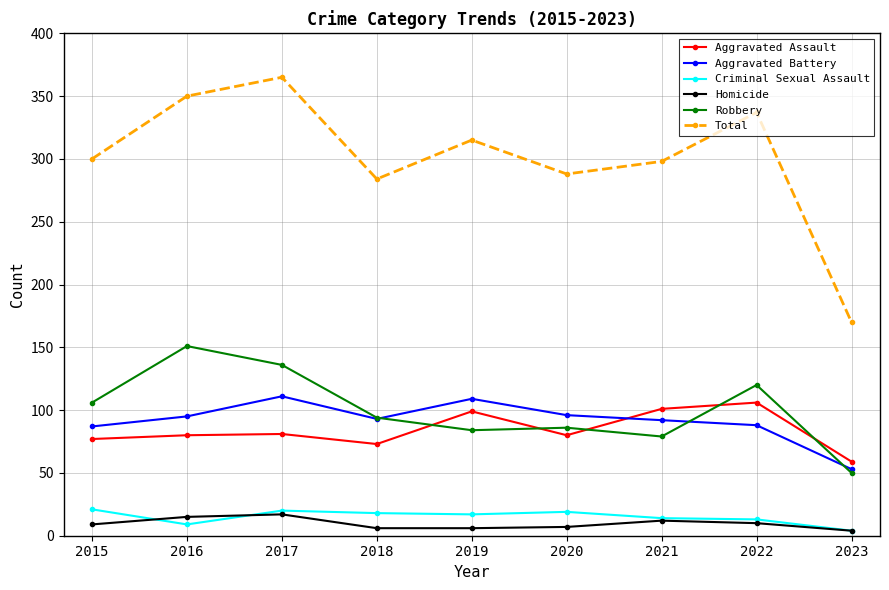

True or false: Homicide has more than 1 interior local peaks.

True